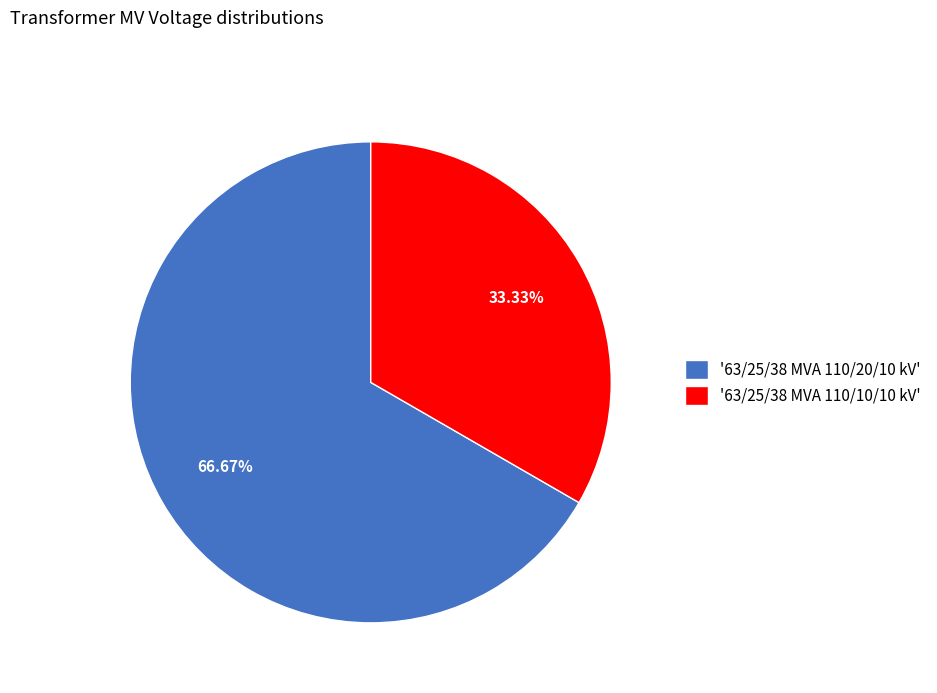

Rank the categories by value from lowest to highest.

'63/25/38 MVA 110/10/10 kV', '63/25/38 MVA 110/20/10 kV'